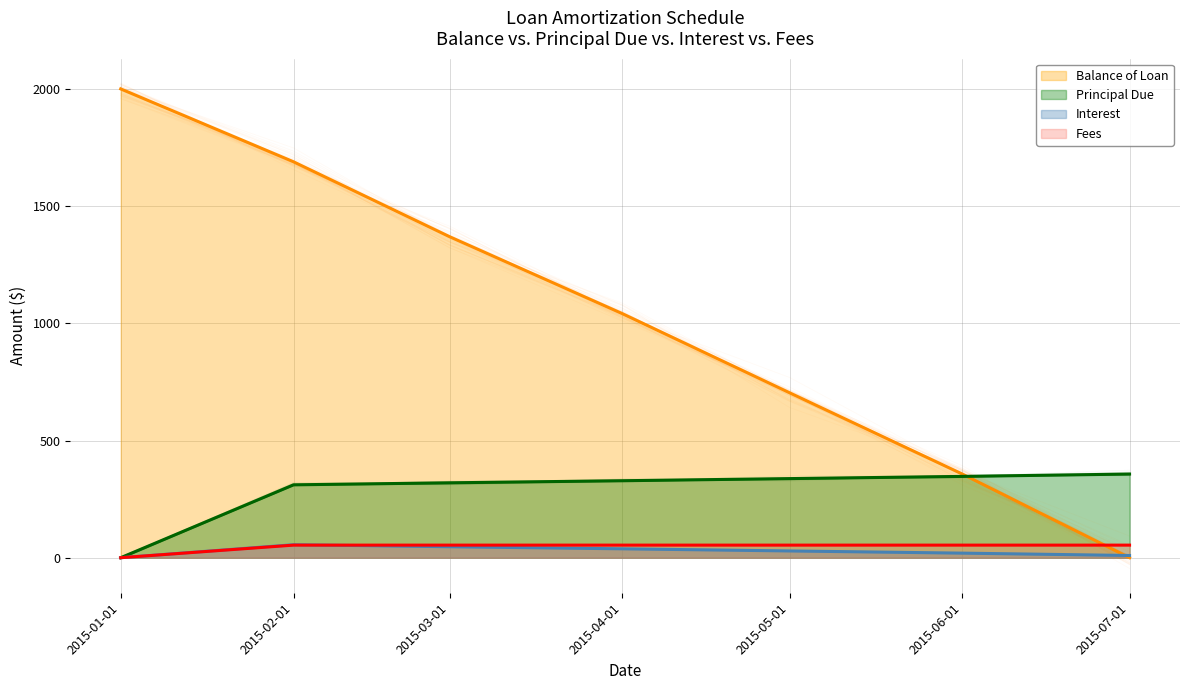

Between which two adjacent categories do Interest and Balance of Loan first intersect?

2015-06-01 and 2015-07-01